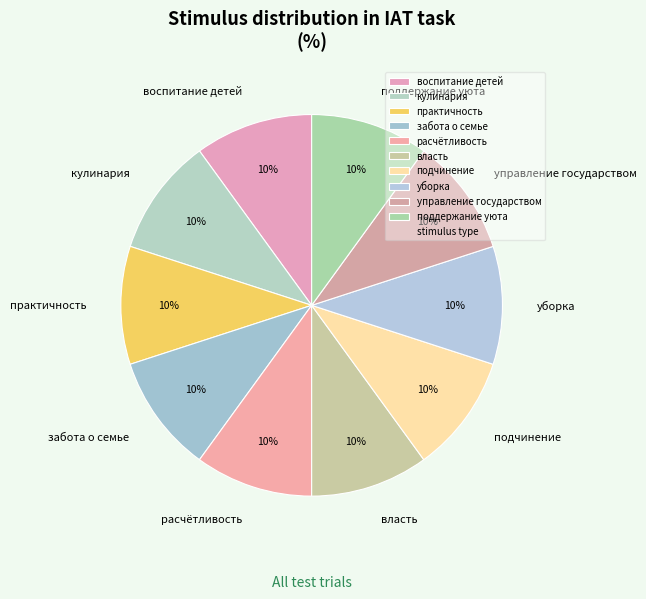

To the nearest percent, what portion does кулинария represent?

10%